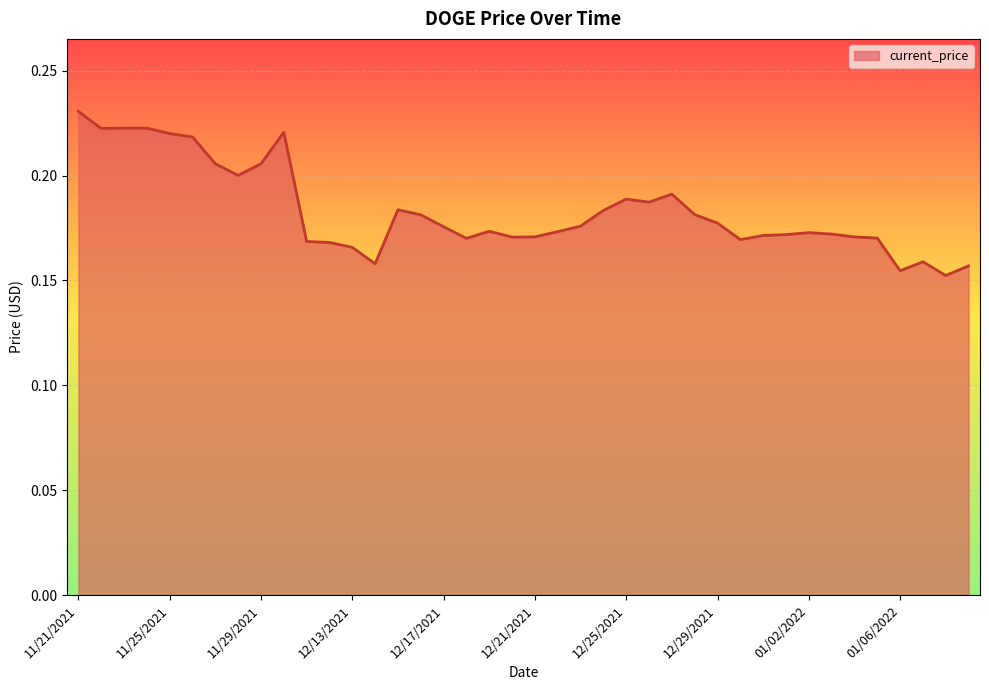

What is the average value?

0.2